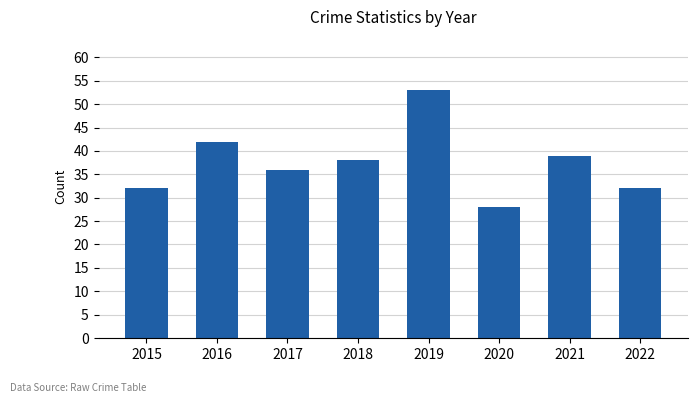

Between 2018 and 2017, which is larger?

2018